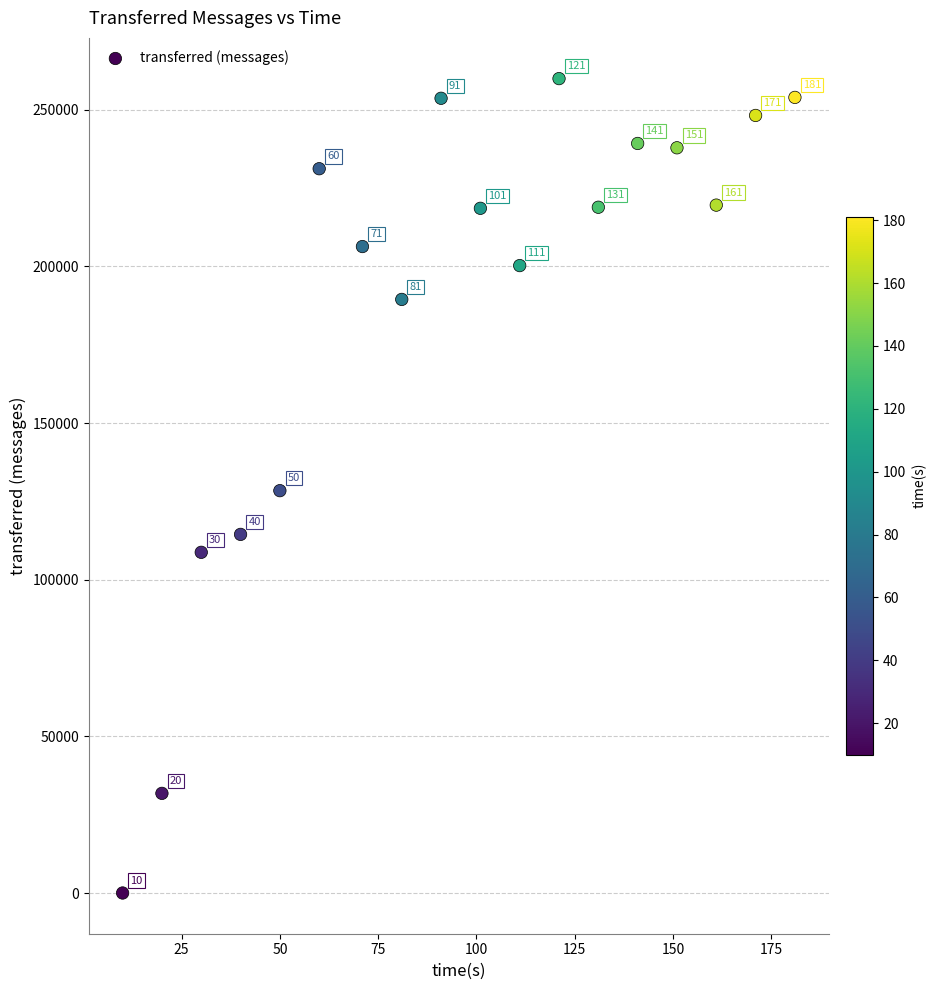

What Y value in the scatter plot is closest to 129970?

128420